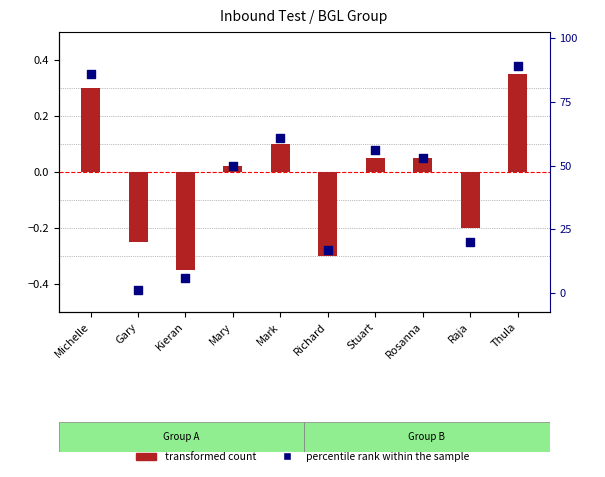

What is the total value across all series at Gary?

-0.7